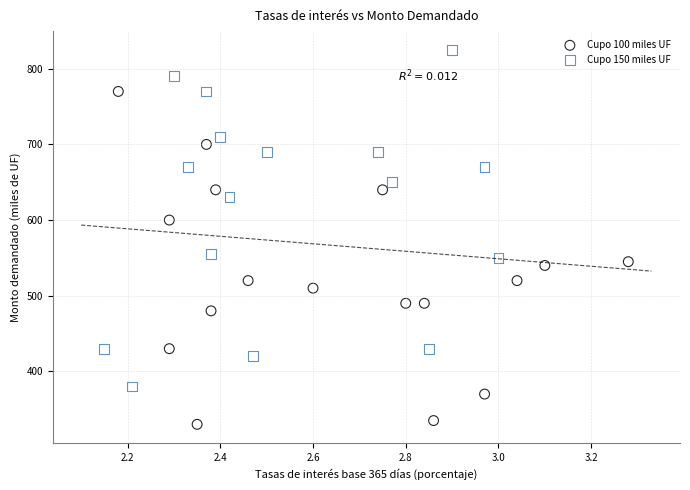

What are all the series names shown in the legend?

Cupo 100 miles UF, Cupo 150 miles UF